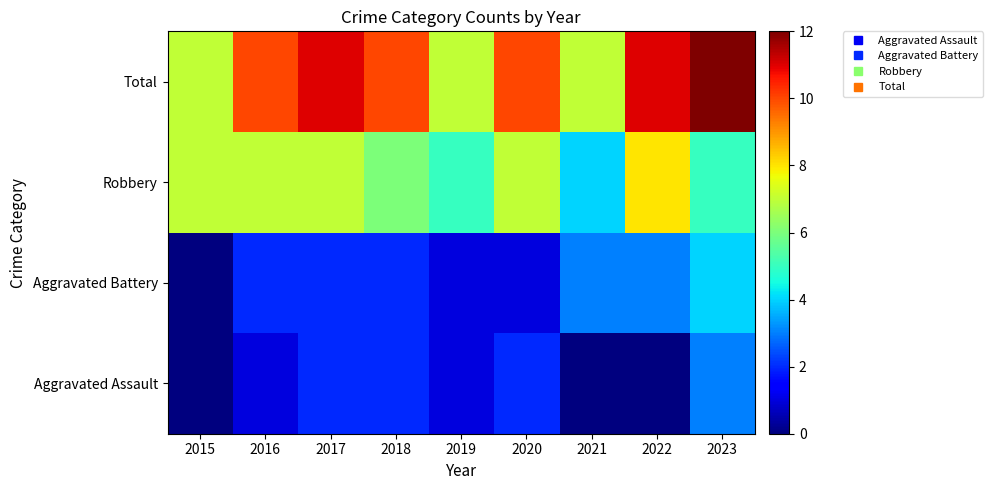

Between 2018 and 2015, which is larger?

2018